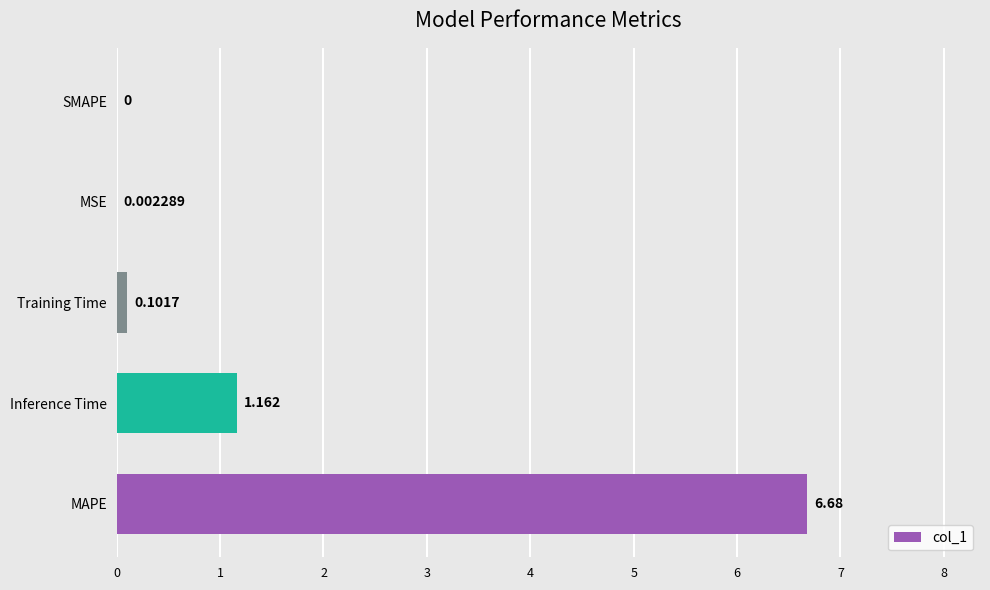

Does the chart contain stacked bars?

No